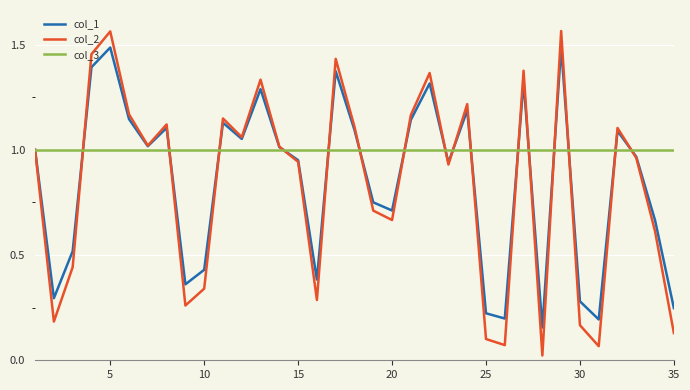

How many interior local valleys does the col_2 series have?

10